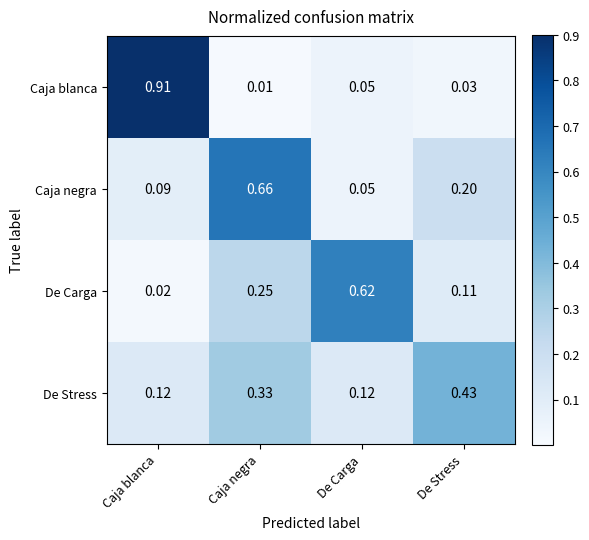

Rank the series by their maximum value, from lowest to highest.

De Stress, De Carga, Caja negra, Caja blanca